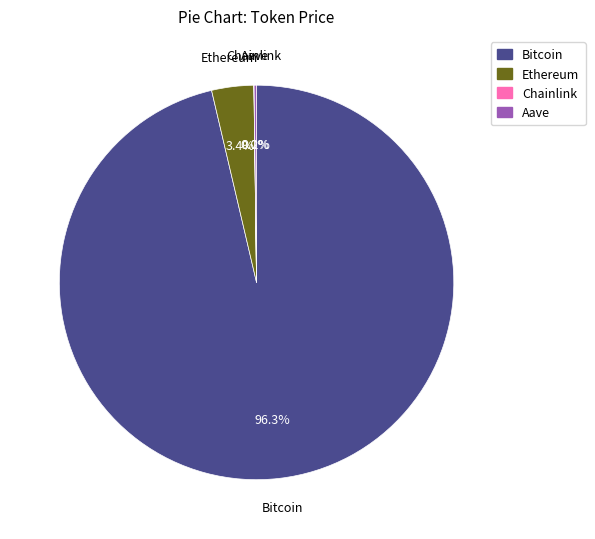

To the nearest percent, what is the difference between the largest and smallest slice percentages?

96%